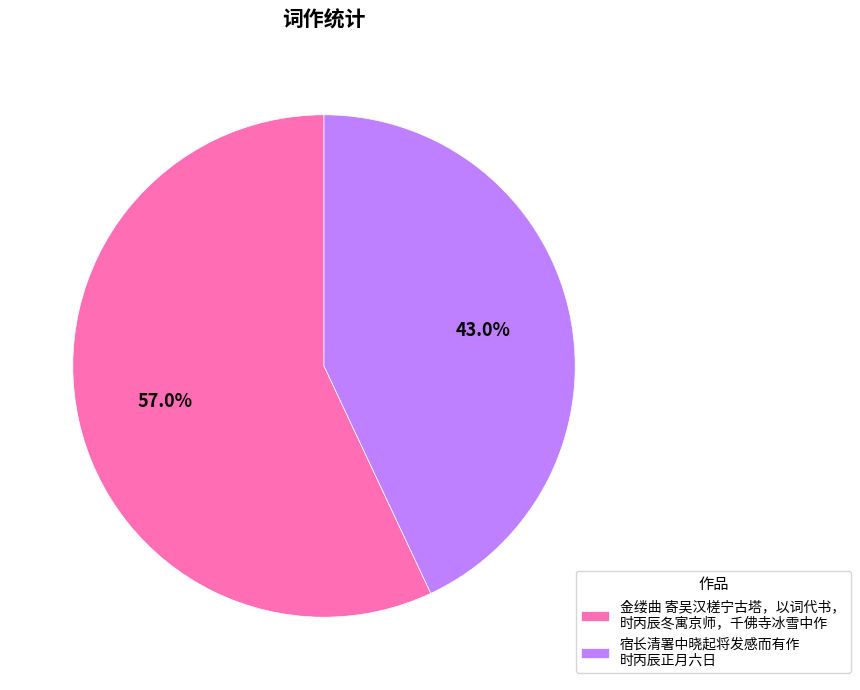

Which has a higher value, 宿长清署中晓起将发感而有作 时丙辰正月六日 or 金缕曲 寄吴汉槎宁古塔，以词代书， 时丙辰冬寓京师，千佛寺冰雪中作?

金缕曲 寄吴汉槎宁古塔，以词代书， 时丙辰冬寓京师，千佛寺冰雪中作